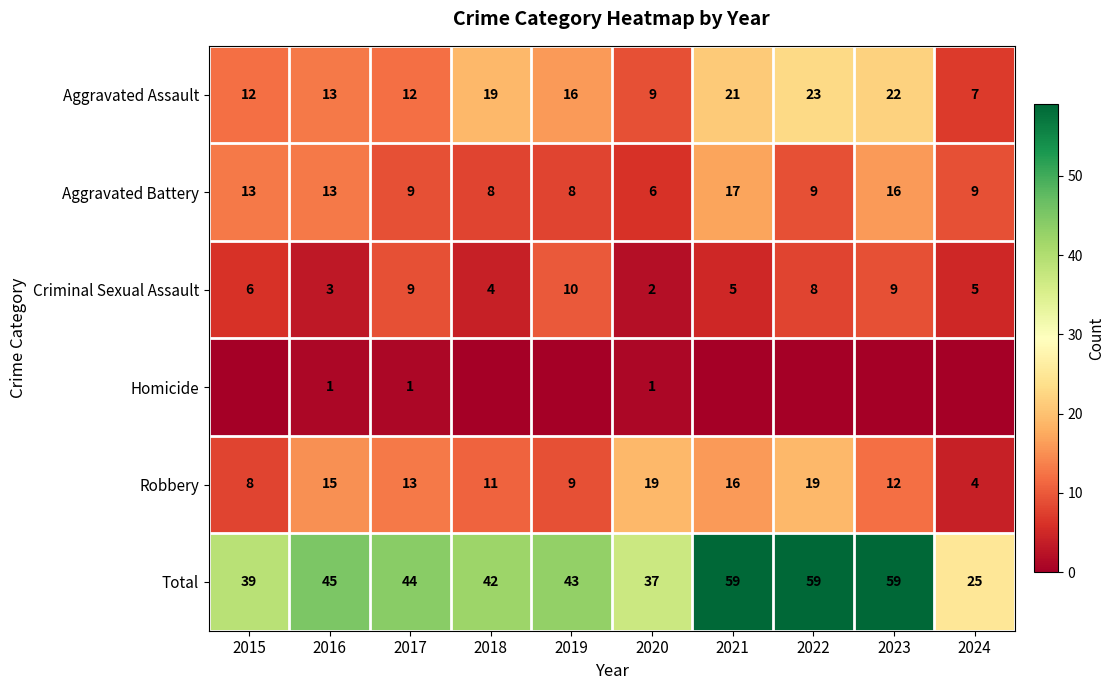

The value of Criminal Sexual Assault at 2017 is 9. True or false?

True